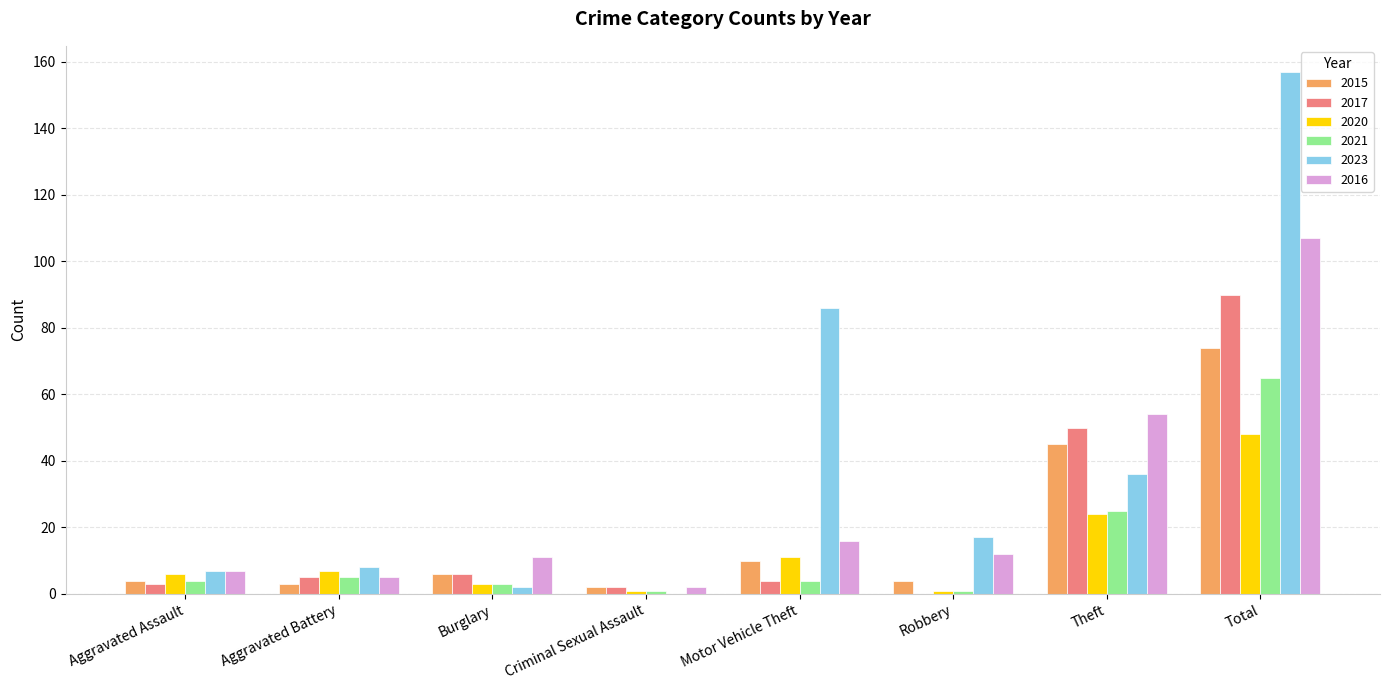

How many data points does each series have?

8